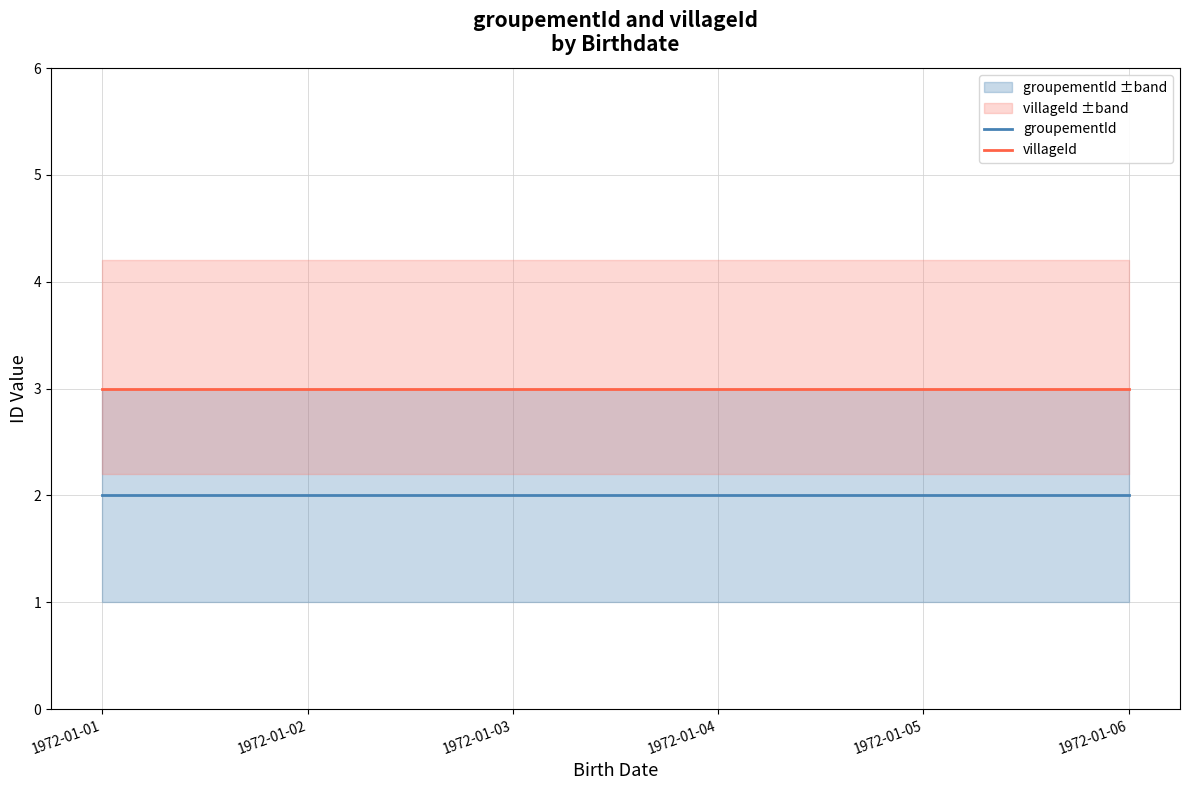

Reading right to left, list all the values displayed in this chart.

groupementId: 1972-01-06=2	1972-01-05=2	1972-01-04=2	1972-01-03=2	1972-01-02=2	1972-01-01=2
villageId: 1972-01-06=3	1972-01-05=3	1972-01-04=3	1972-01-03=3	1972-01-02=3	1972-01-01=3